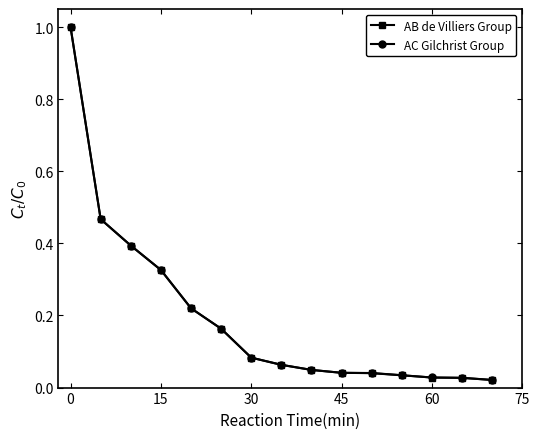

Which series has the widest spread of values?

AC Gilchrist Group